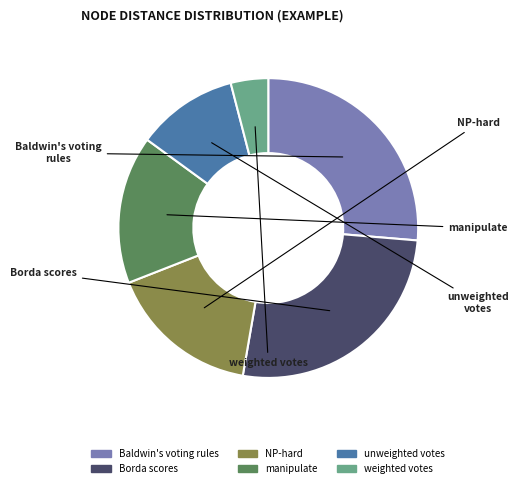

What is the smallest slice in the pie chart?

weighted votes